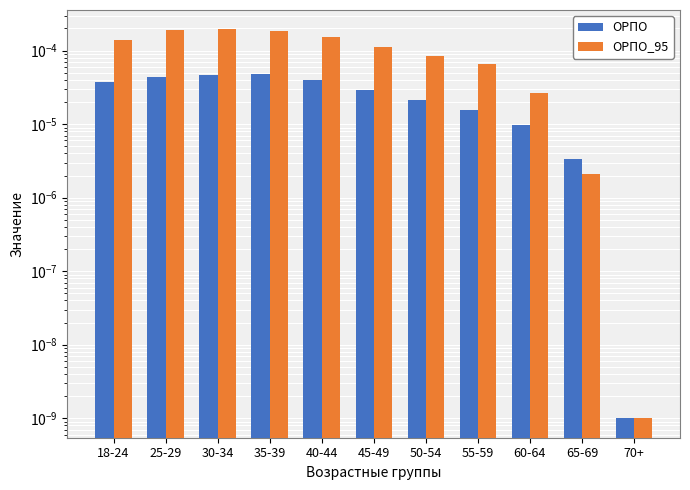

Between 30-34 and 35-39, which series saw the biggest shift?

ОРПО_95